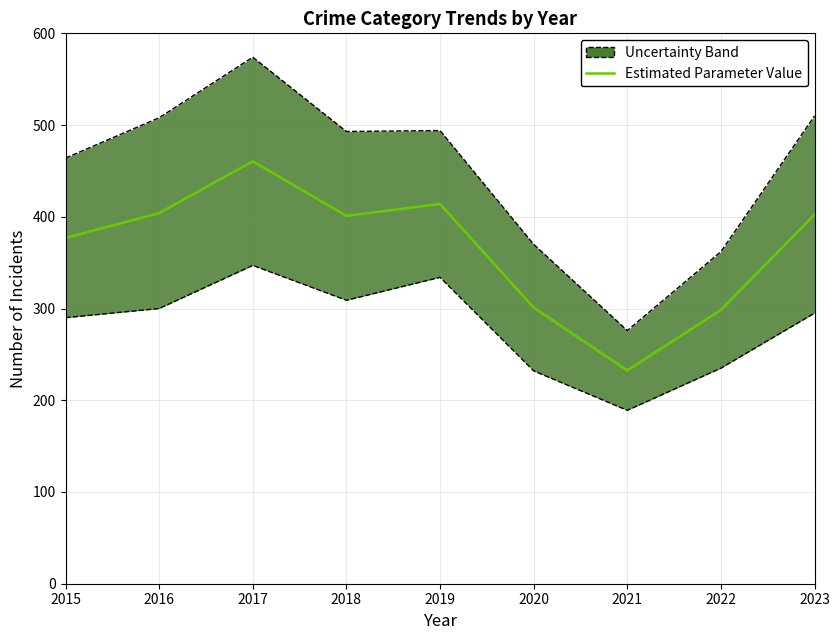

What is the approximate value at 2015?

377.0